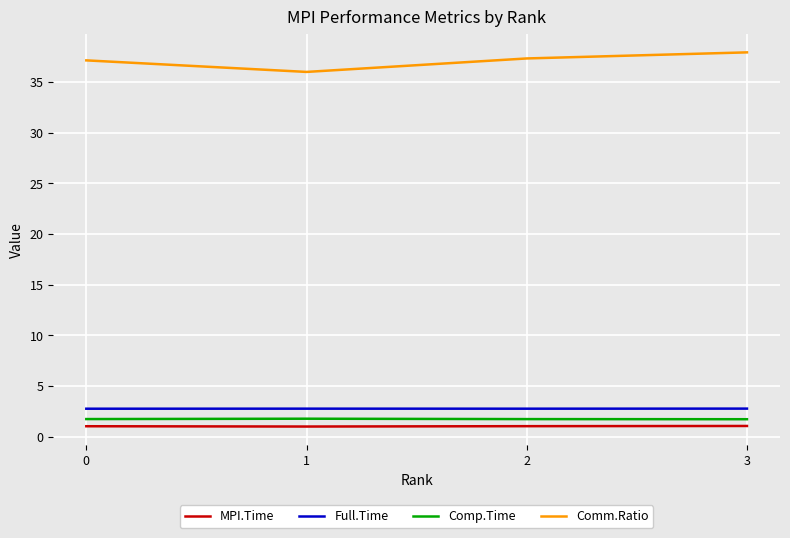

The value of Comm.Ratio at 2 is 12.0. True or false?

False